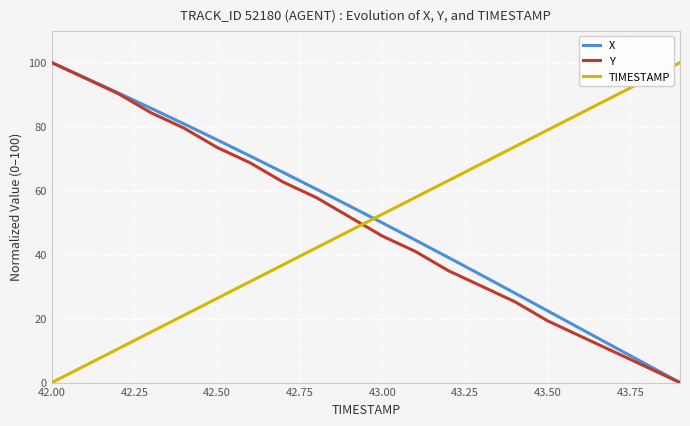

How many positive values does the Y series have?

19